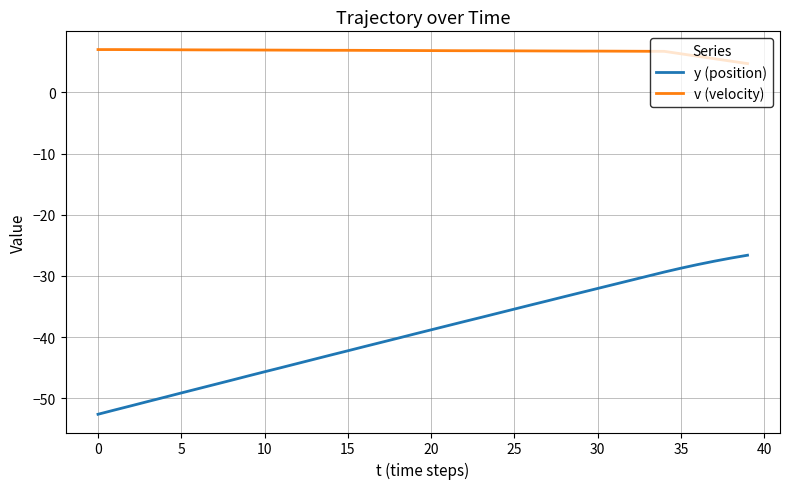

Which series has the widest spread of values?

y (position)